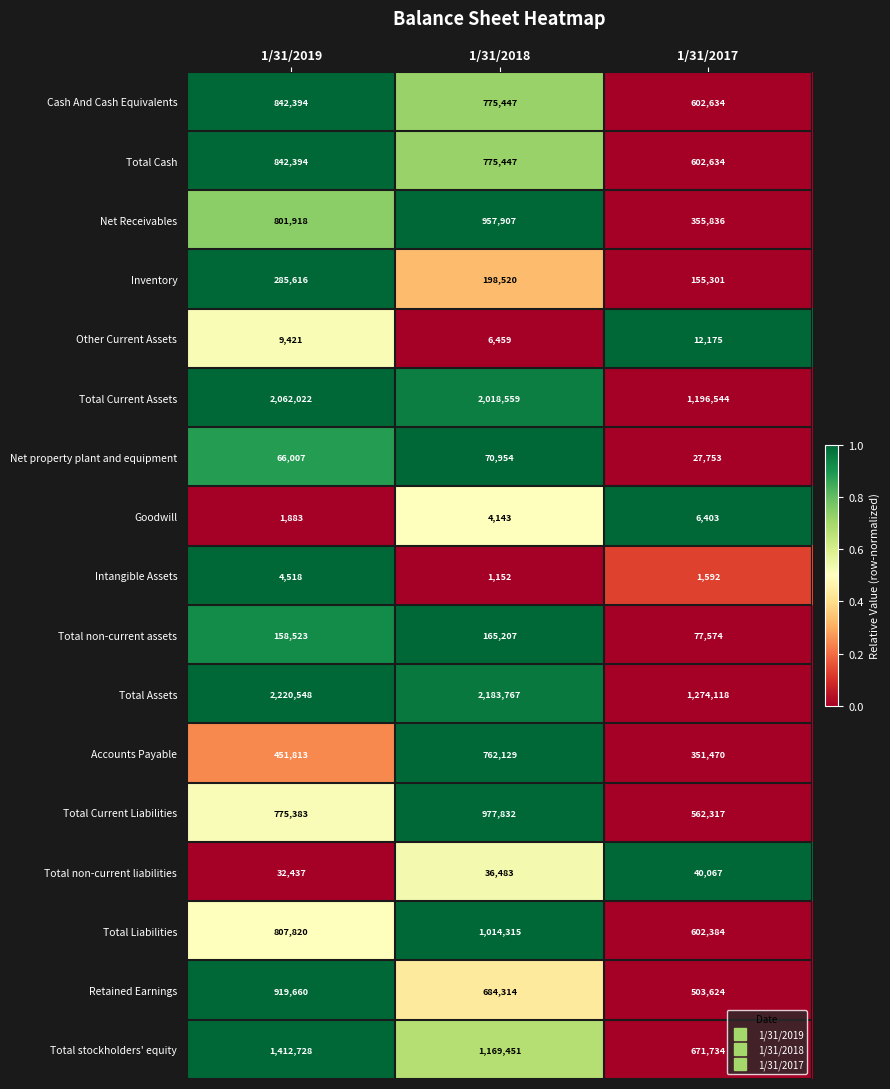

Read the Intangible Assets value at 1/31/2017.

1592